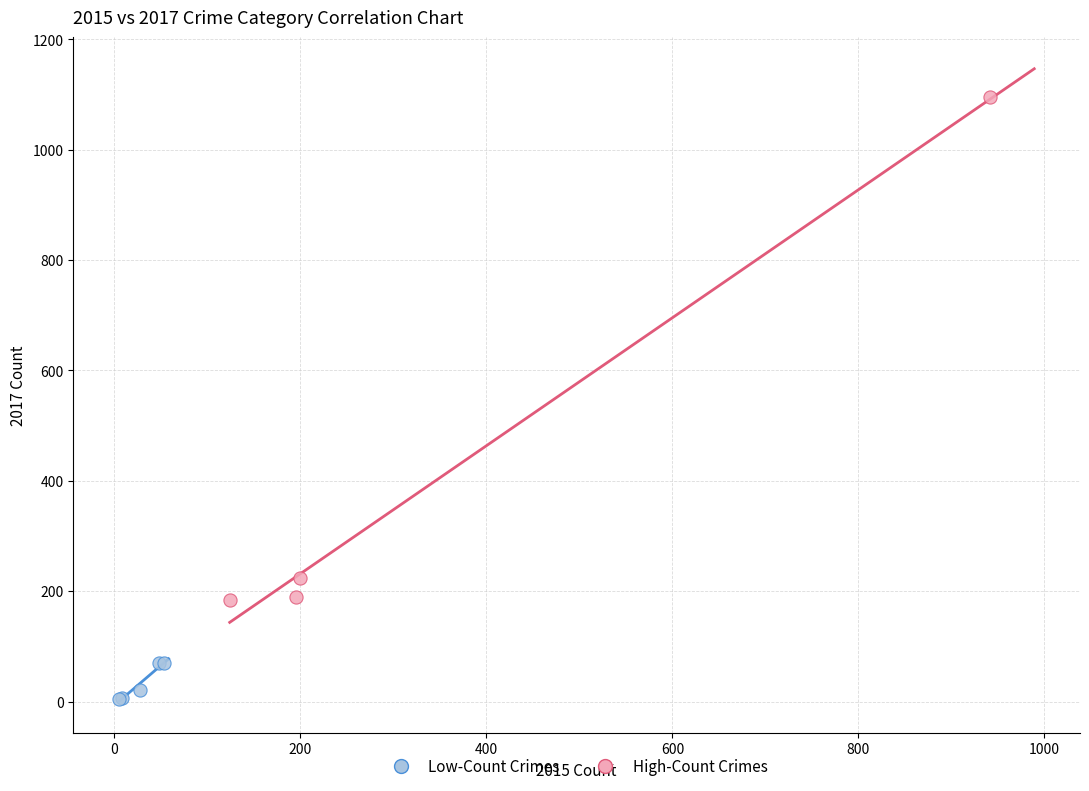

Which series has the widest spread of Y values?

High-Count Crimes